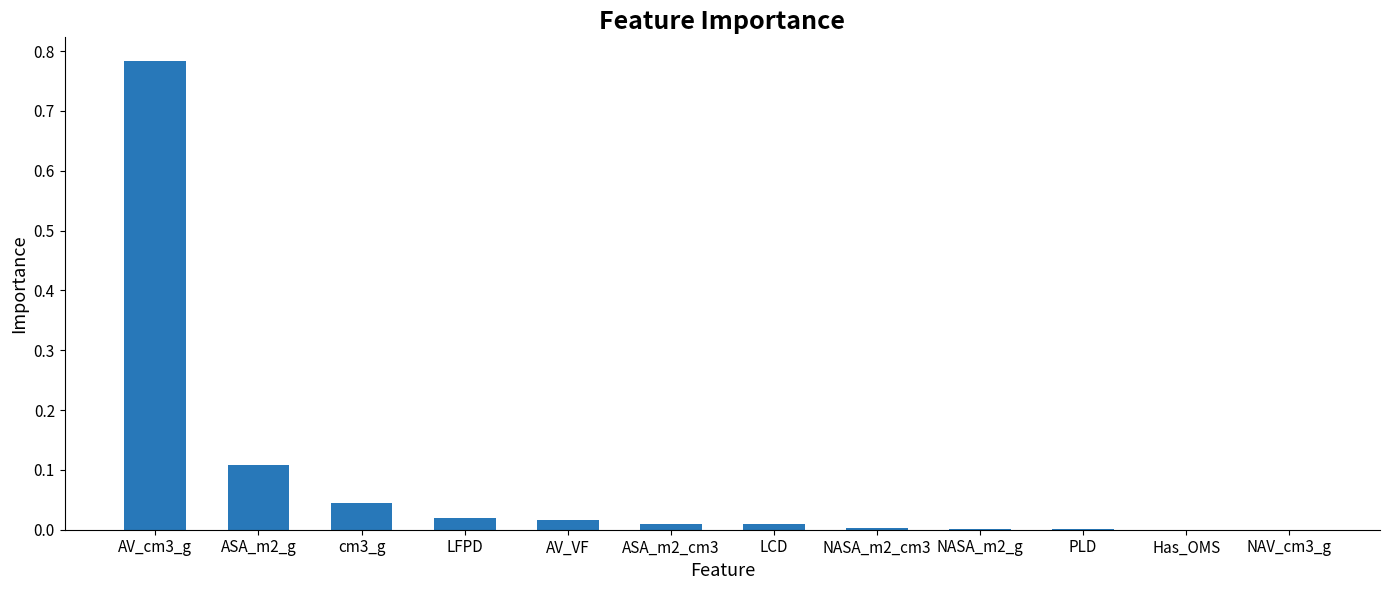

Are the bars horizontal?

No